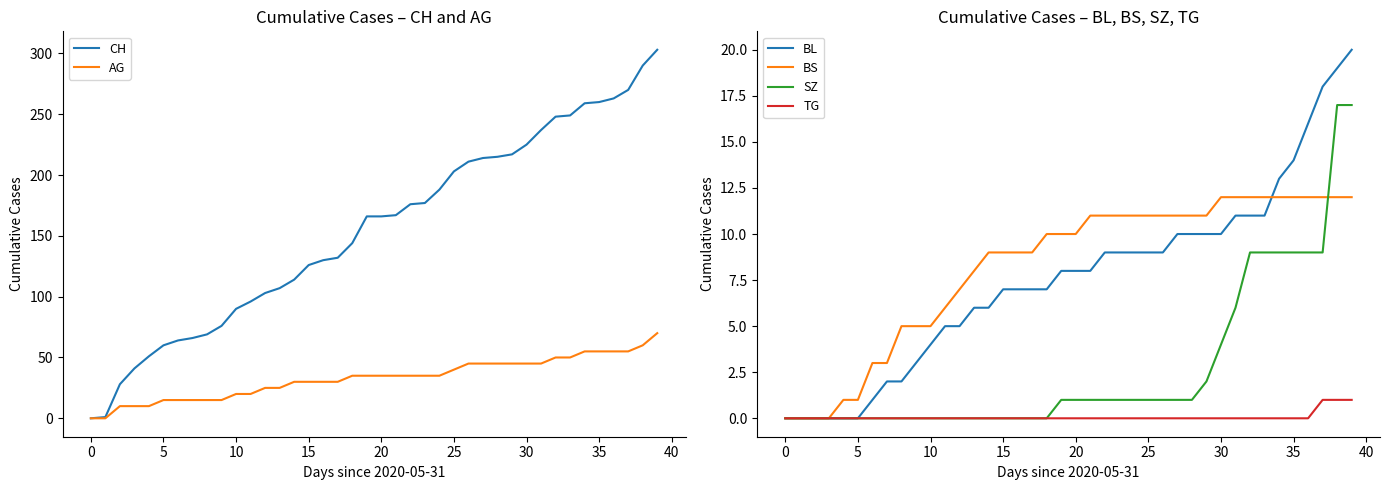

Count the number of categories in the chart.

40